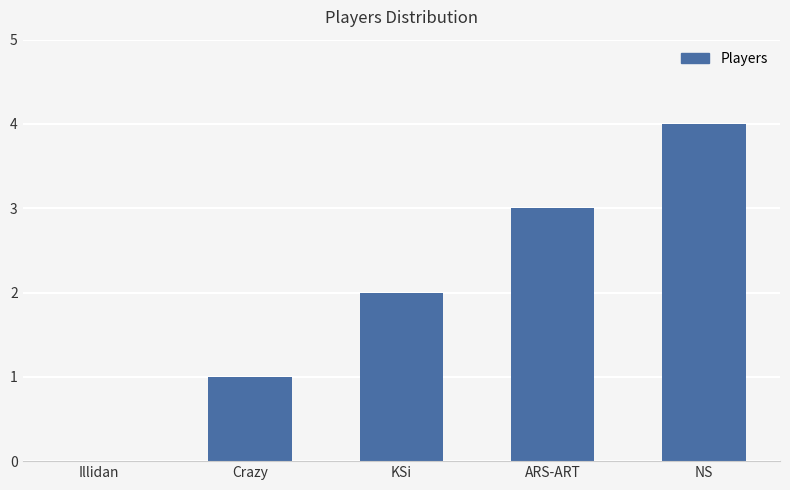

What is the difference between the values at ARS-ART and Crazy?

2